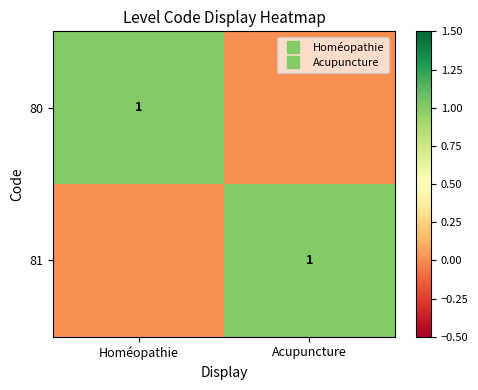

How many positive values does the 81 series have?

1